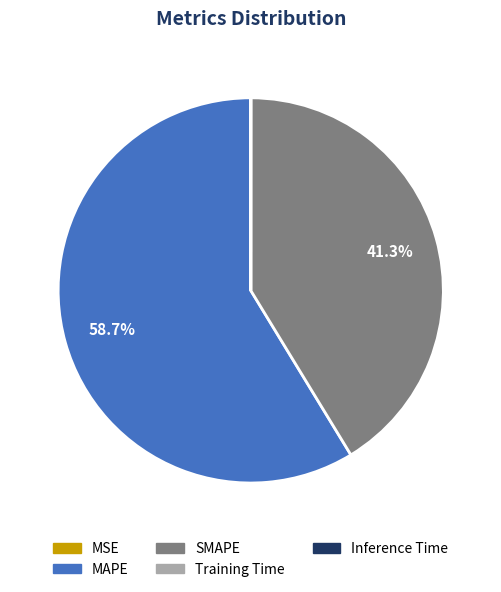

Which category accounts for the majority?

MAPE